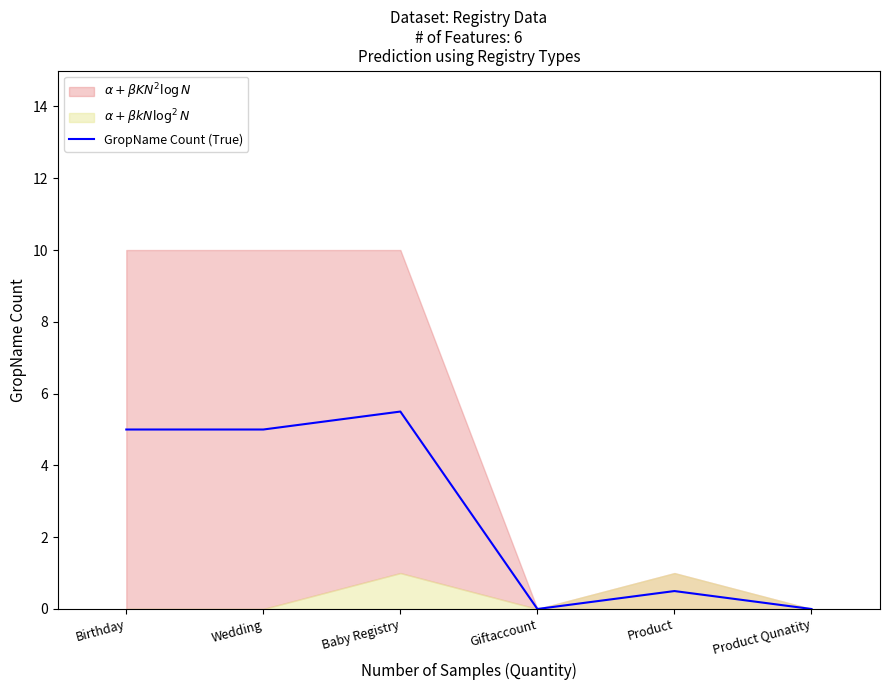

Reading left to right, list all the values displayed in this chart.

5.0	5.0	5.5	0.0	0.5	0.0